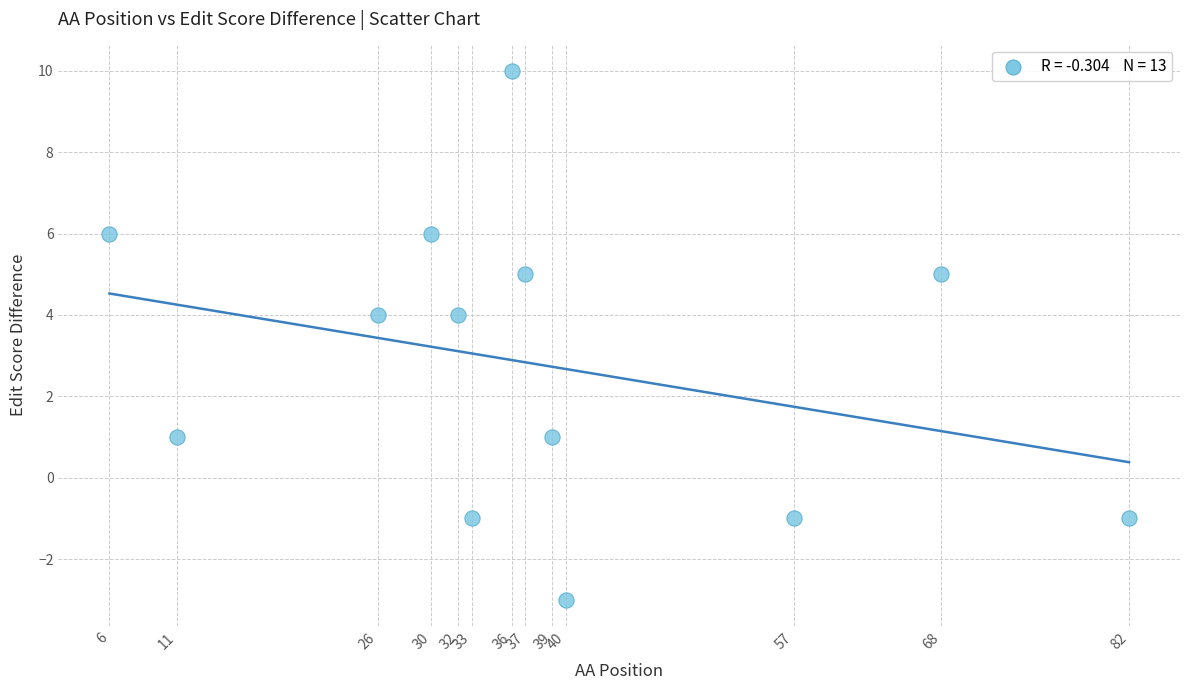

What is the range of X values (max minus min)?

76